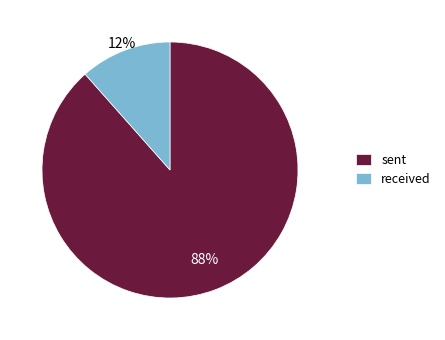

Which slice is the smallest?

received